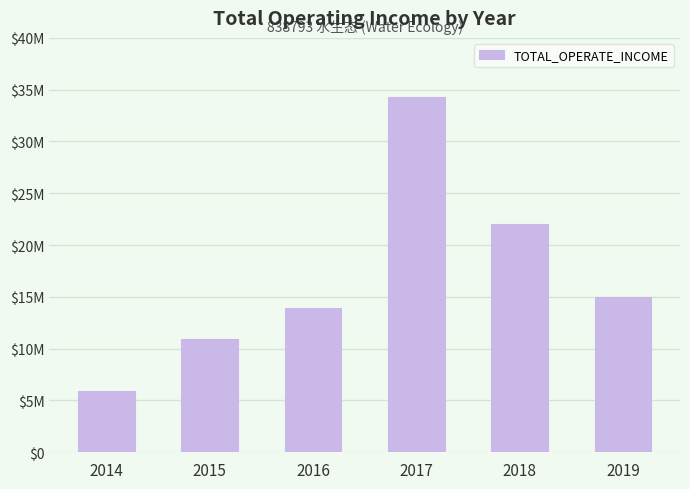

Which label corresponds to the smallest value in the chart?

2014